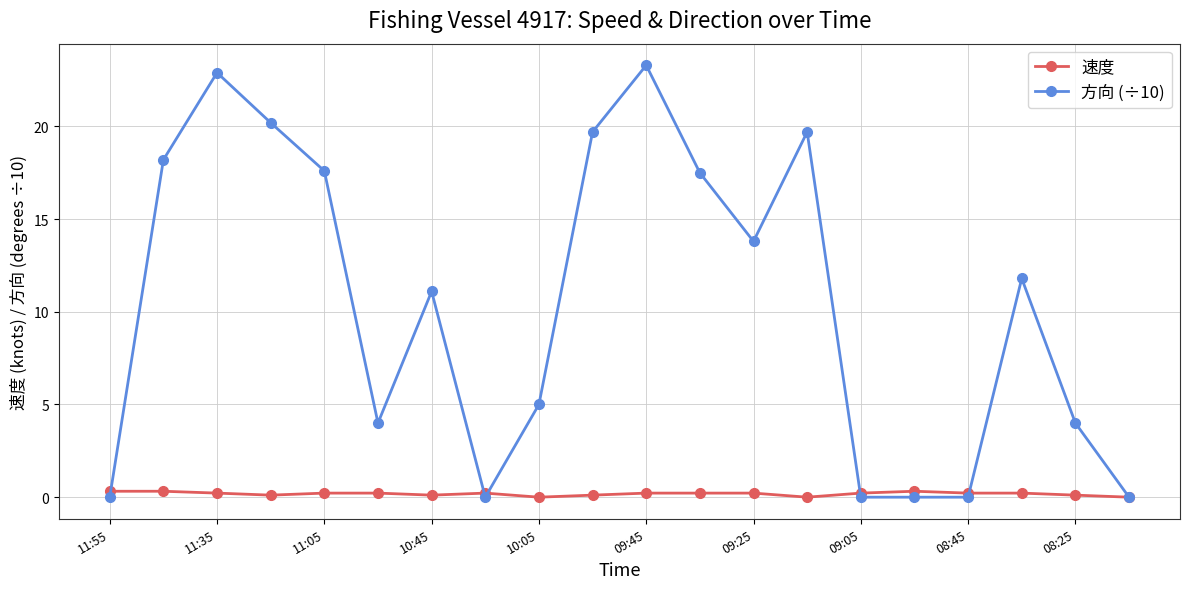

At how many categories does at least one series exceed 17?

8